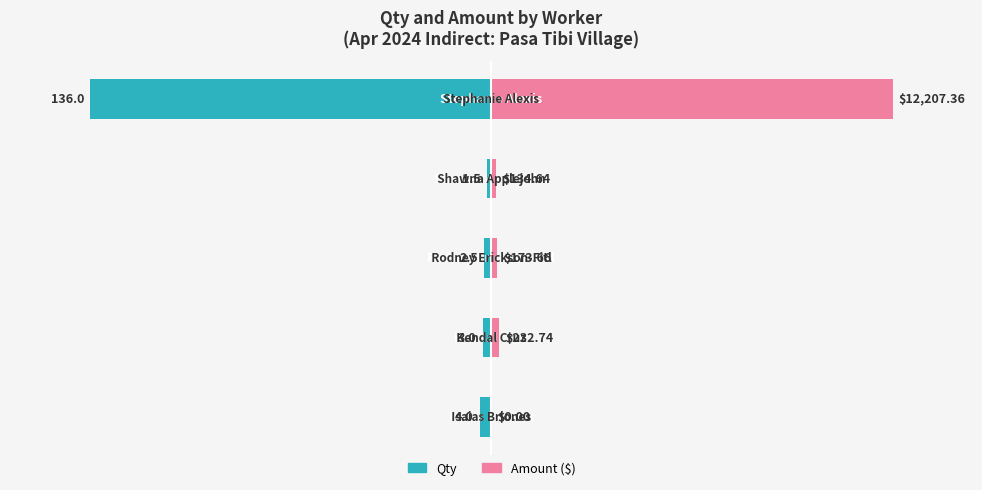

List the series in order of their overall mean, highest first.

Amount, Qty